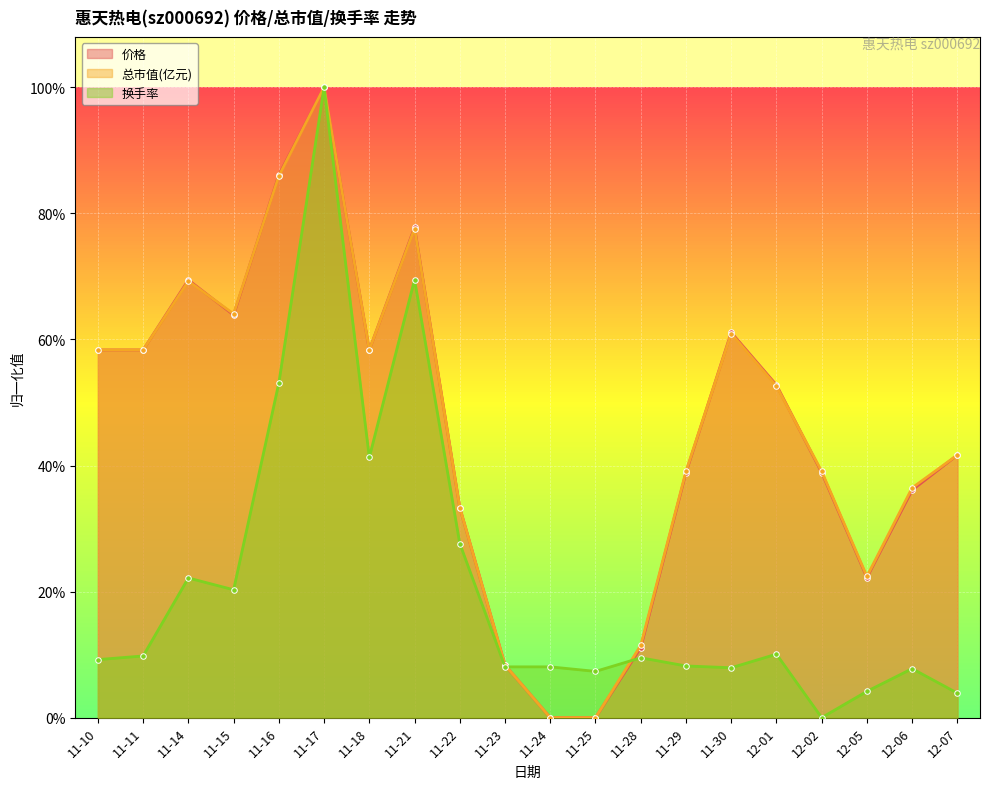

At which label does 价格 reach its peak?

11-17